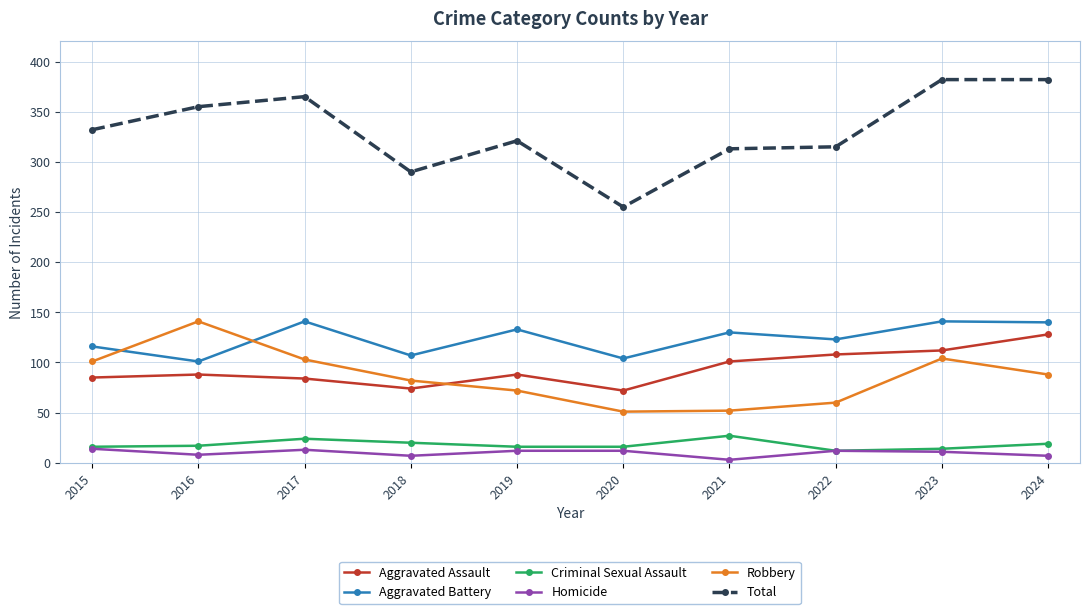

What is the difference between the highest and lowest values at 2024?

375